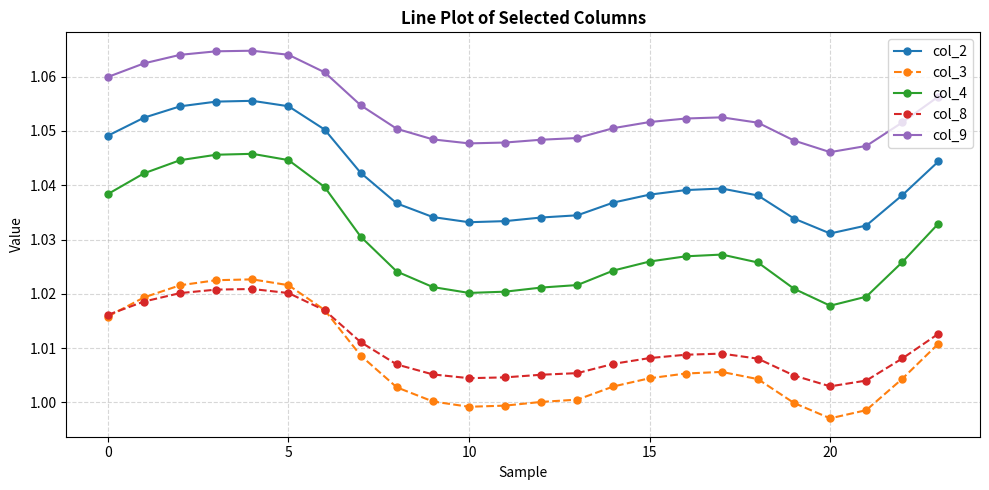

Which series has the largest total across all categories?

col_9